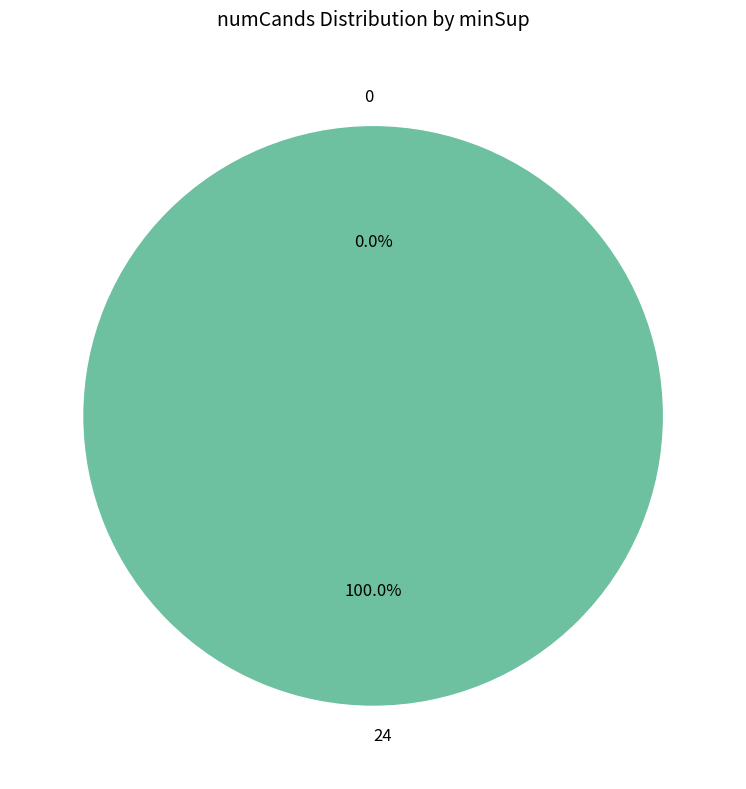

To the nearest percent, what portion does 24 represent?

100%